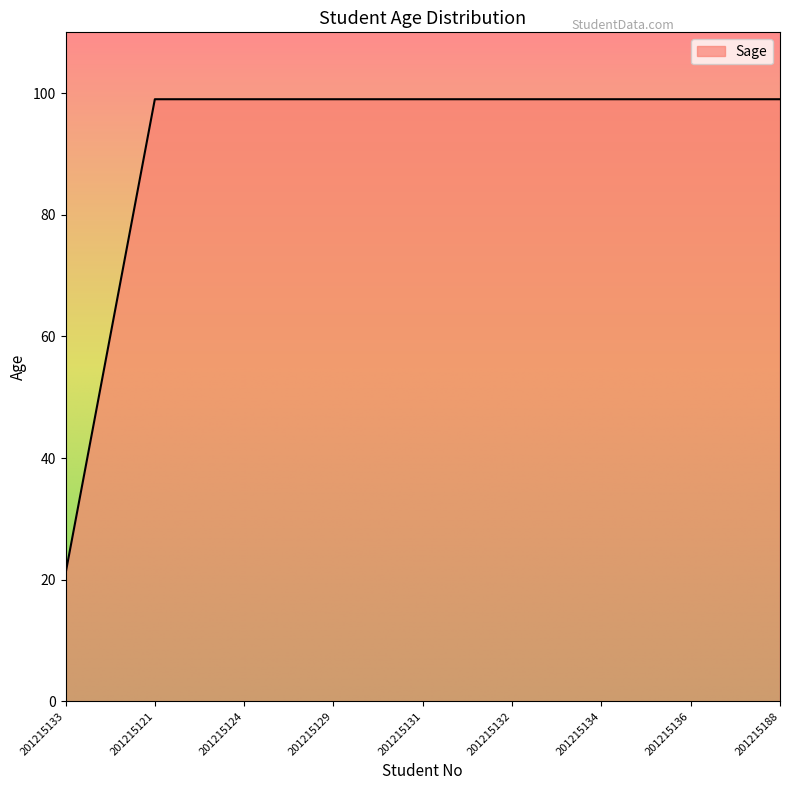

Approximately how many times larger is the value at 201215132 compared to 201215134?

1.0